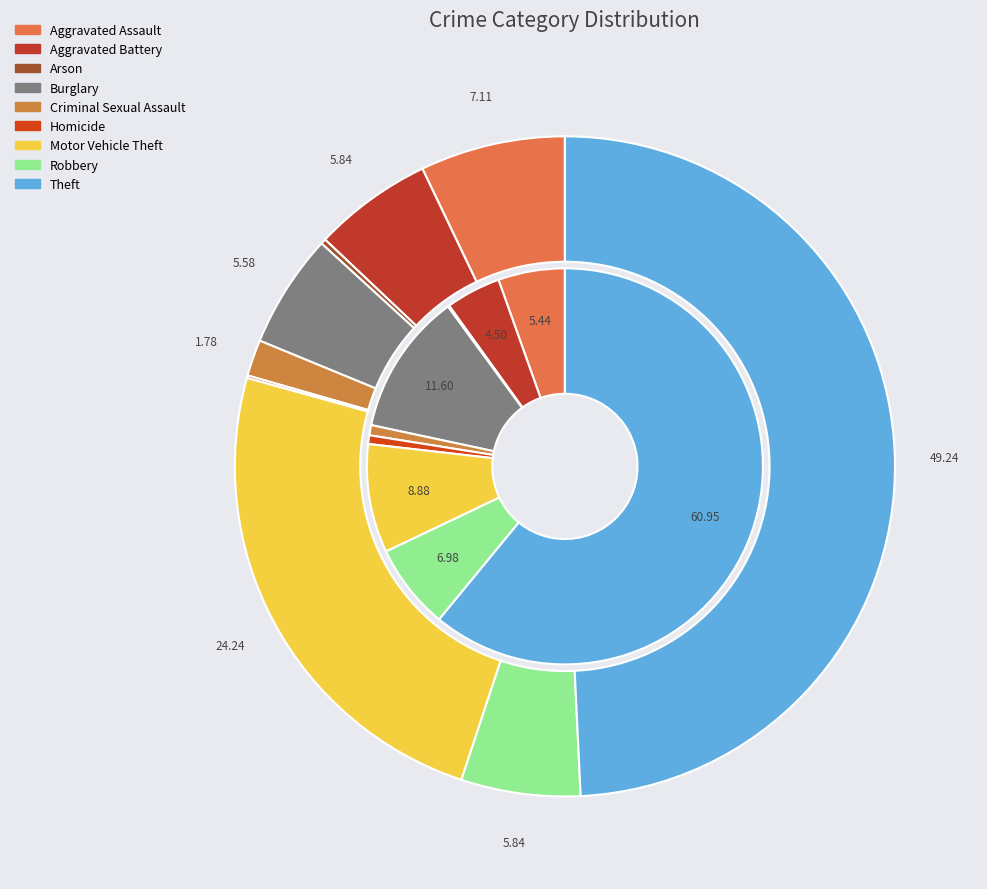

True or false: Robbery accounts for 7% of the total.

True